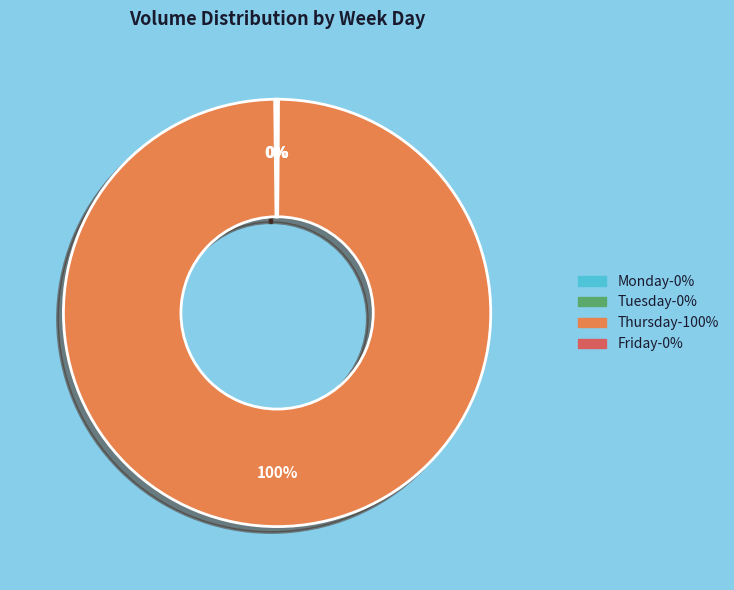

Does any single category account for the majority?

Yes